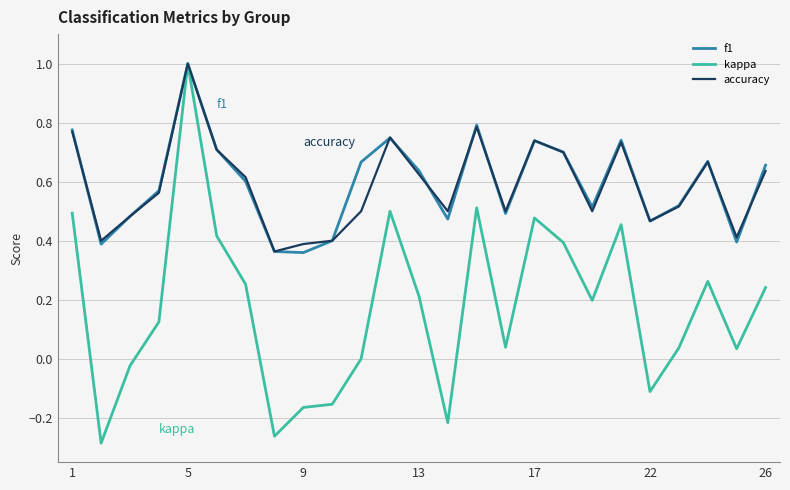

What is the maximum value shown in the chart?

1.0